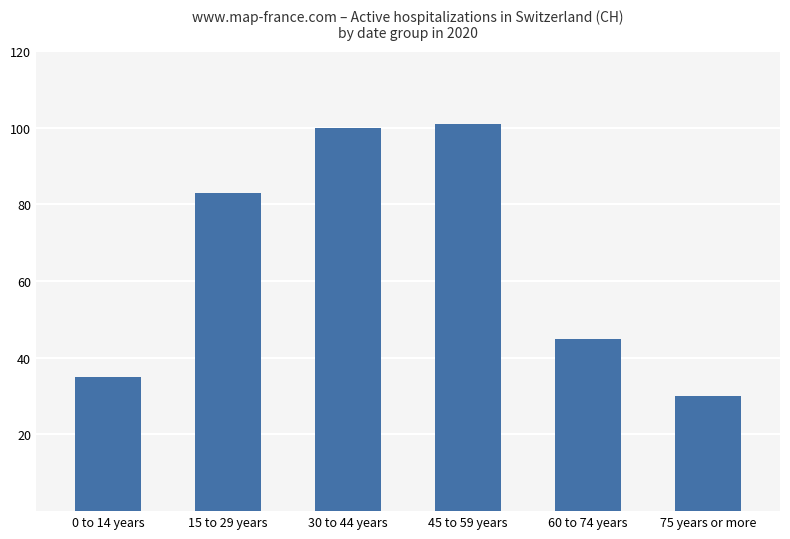

What is the difference between the values at 45 to 59 years and 0 to 14 years?

66